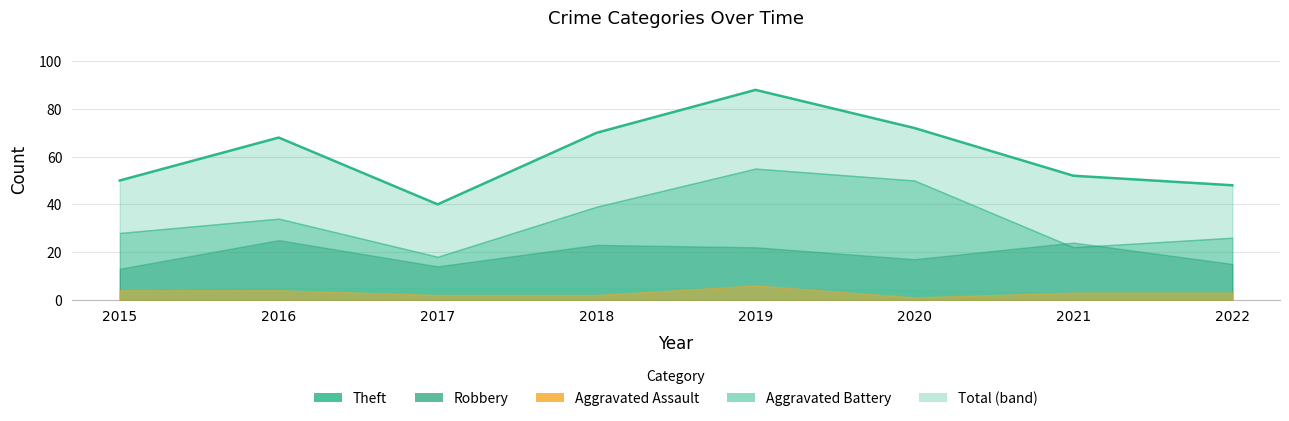

List the labels in order of value, smallest first.

2017, 2022, 2015, 2021, 2016, 2018, 2020, 2019